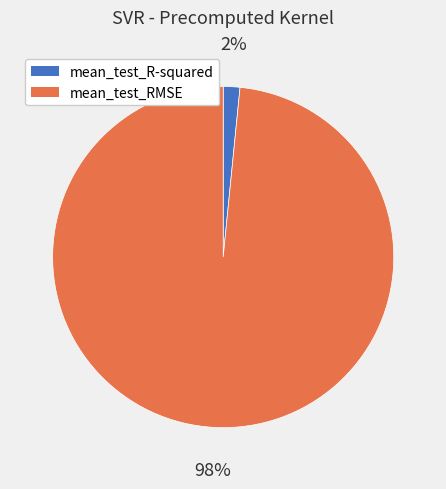

Does any single category account for the majority?

Yes